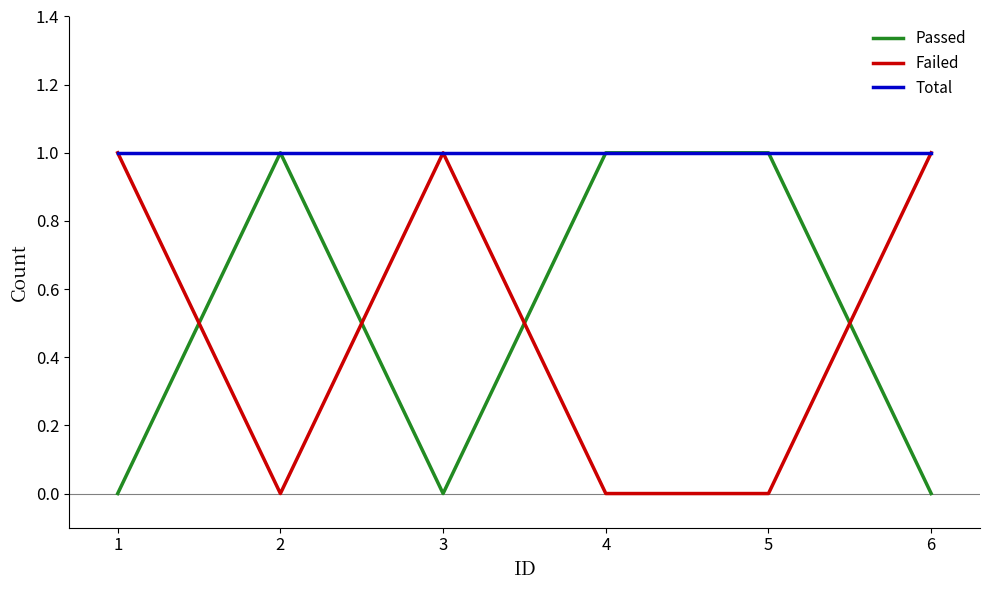

Does the chart have visible grid lines?

No